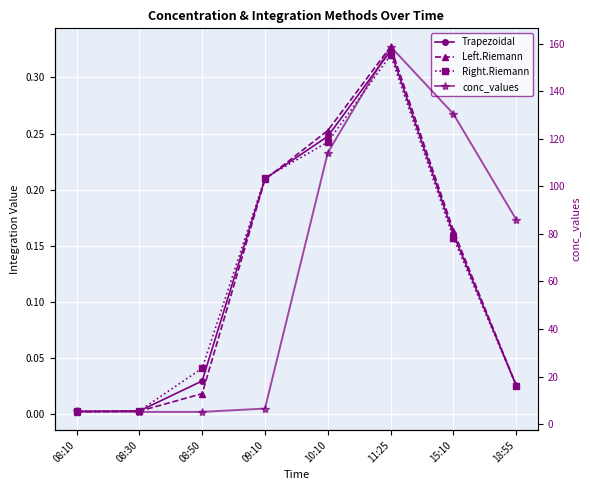

True or false: Left.Riemann has more than 0 interior local peaks.

True